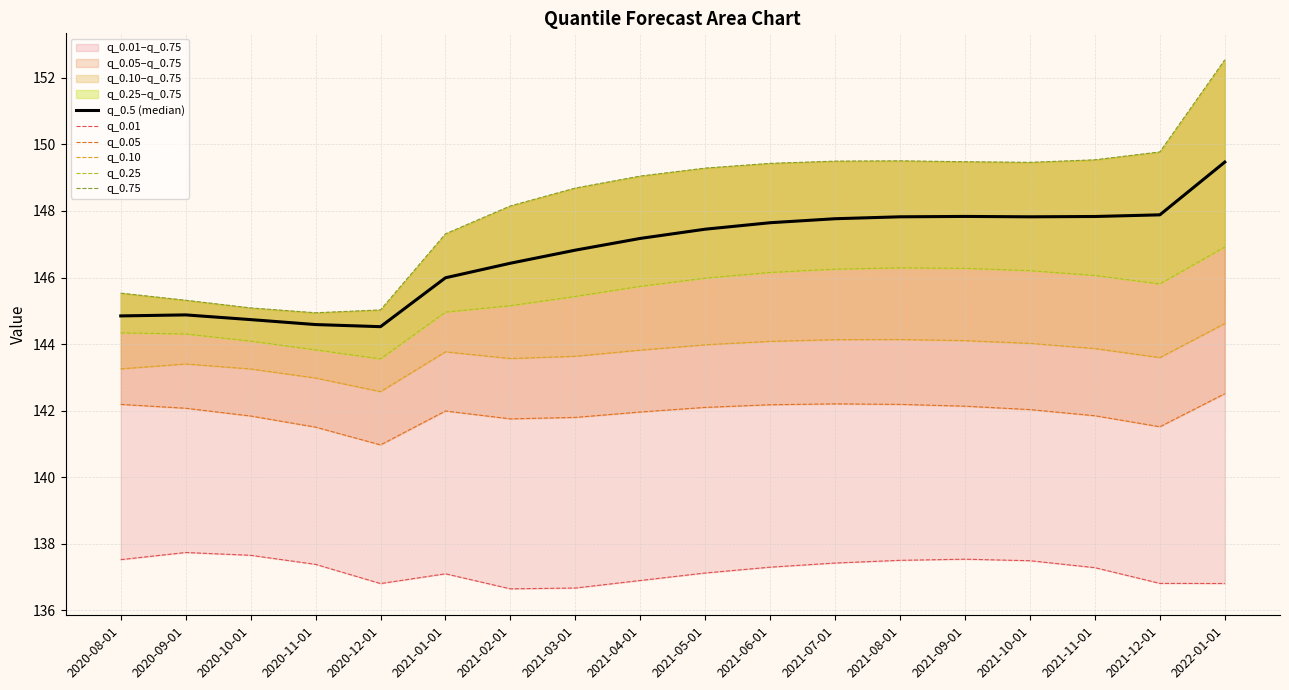

What position from the right is 2022-01-01?

1